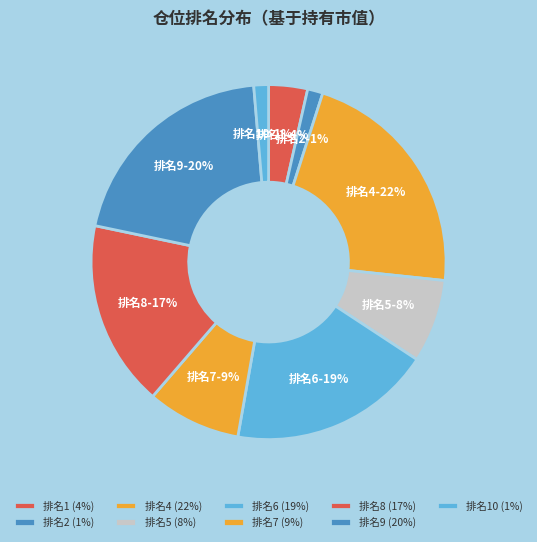

How many slices are in this pie chart?

9